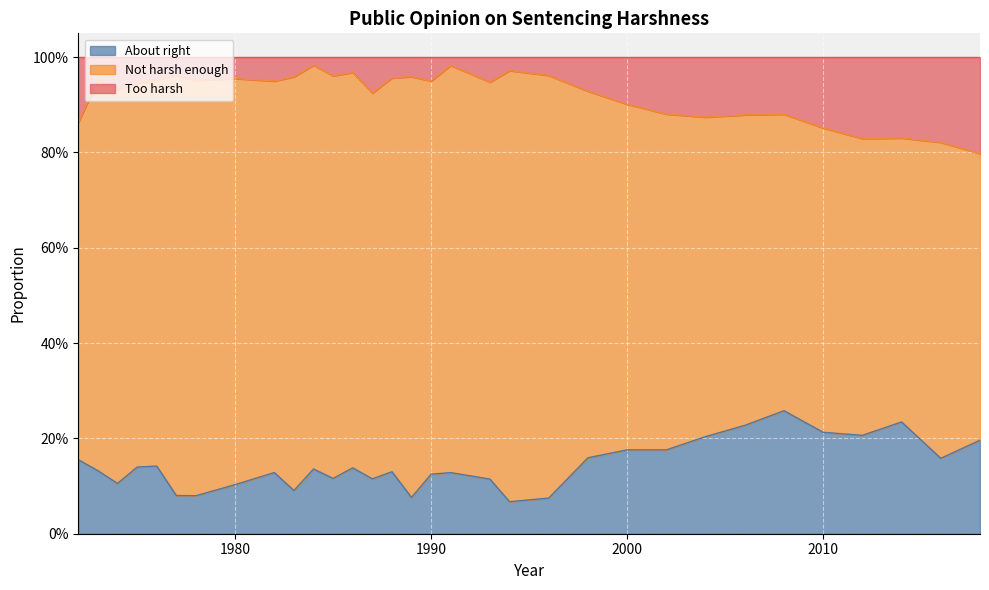

True or false: Too harsh and About right cross at least once.

False